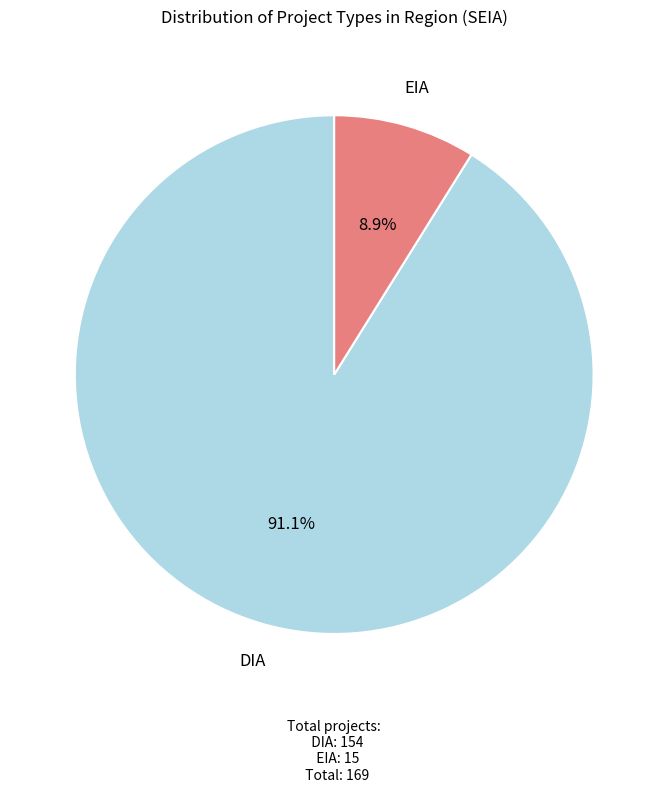

Count the number of slices in the pie.

2